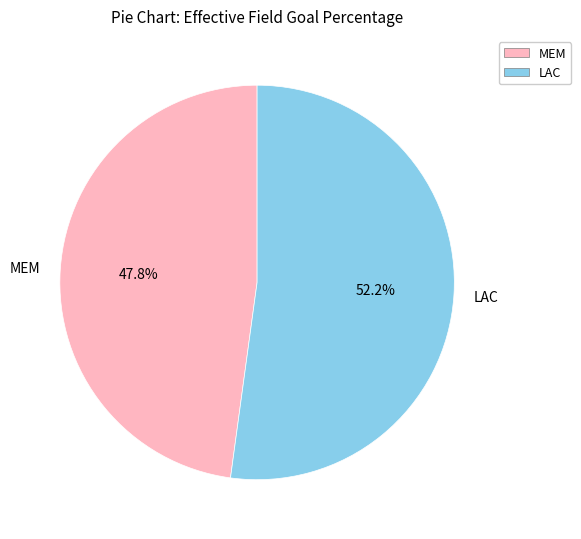

Combined, what portion of the pie is MEM and LAC?

100.0%